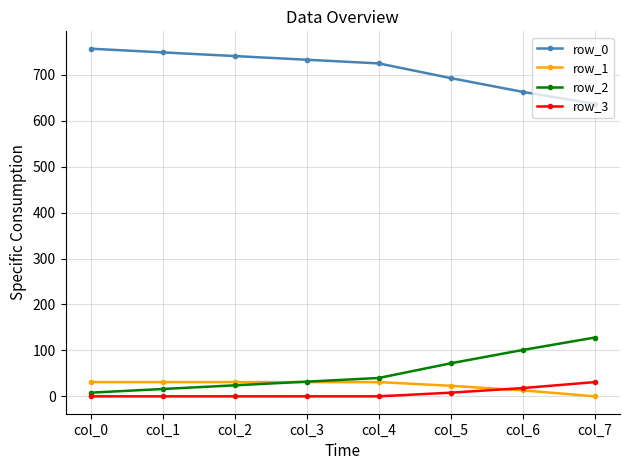

True or false: row_0 and row_3 intersect in this chart.

False